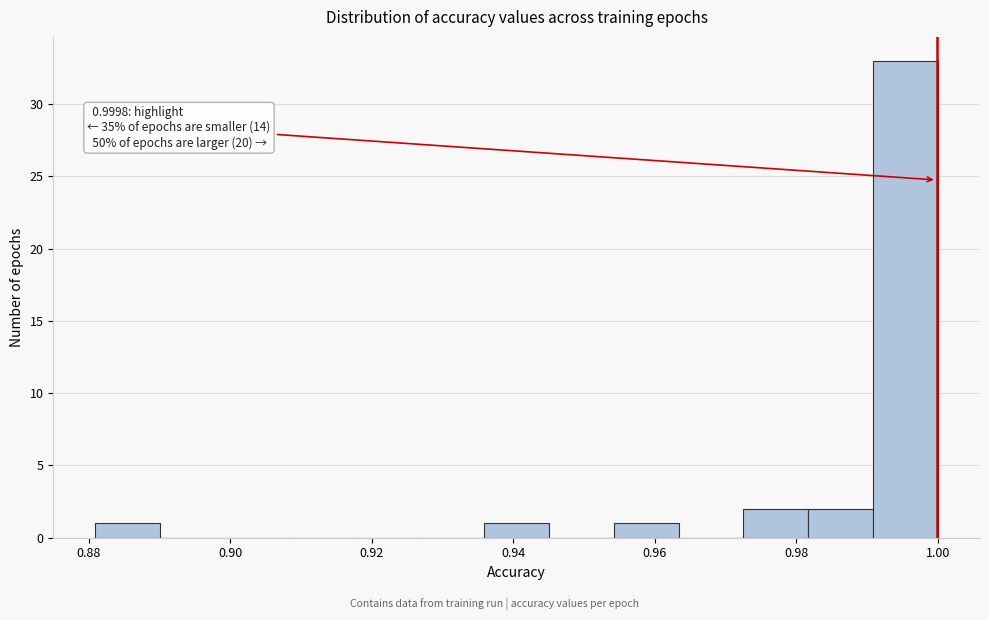

Which range on the x-axis has the tallest bar?

0.990 to 1.000